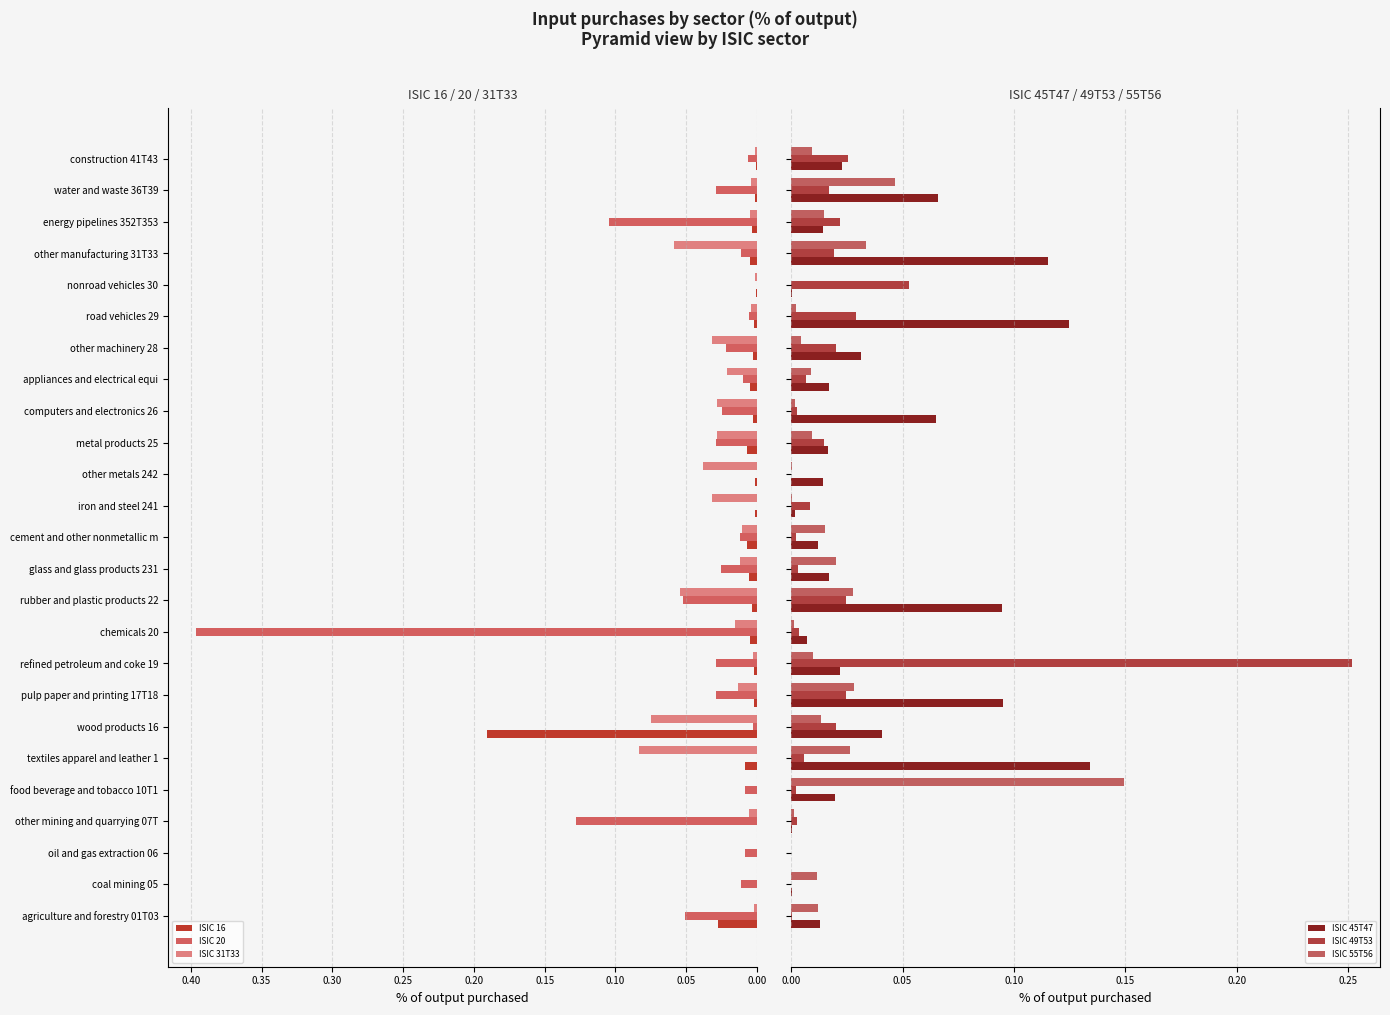

The value of ISIC 31T33 at food beverage and tobacco 10T1 is 0.0. True or false?

True